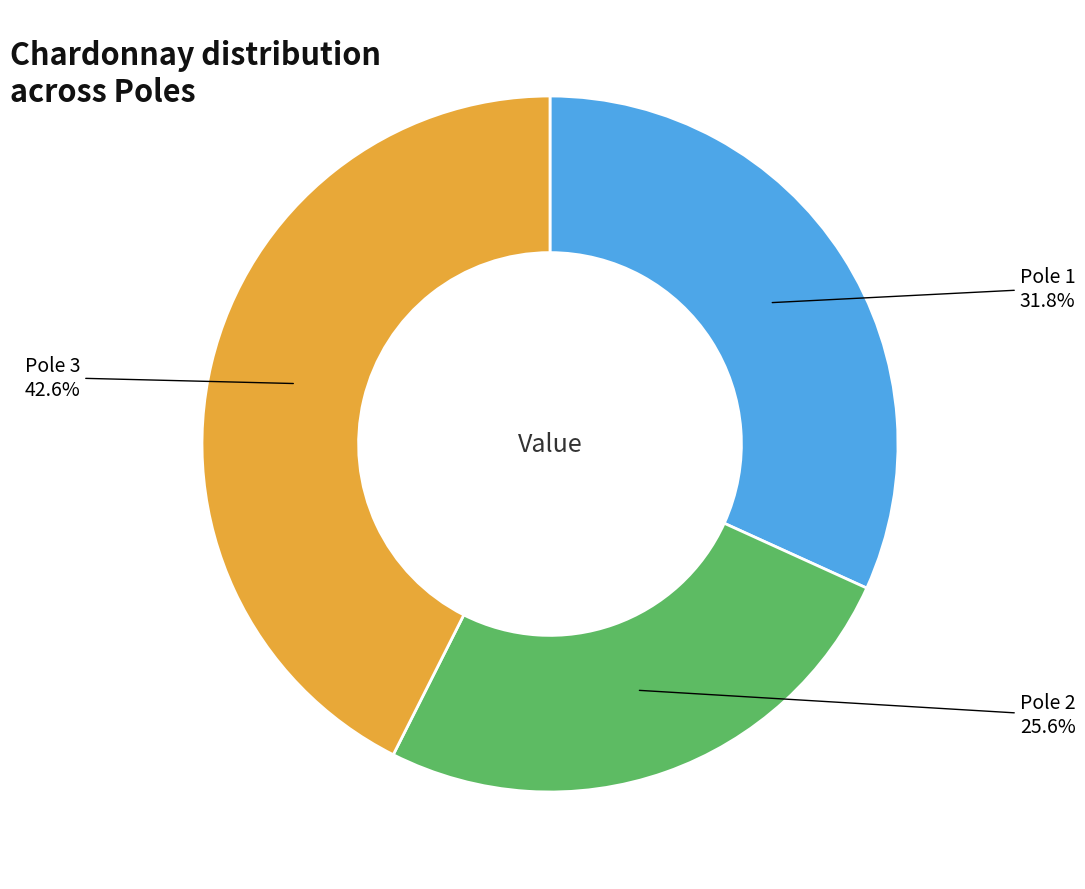

Is there a majority slice in this chart?

No